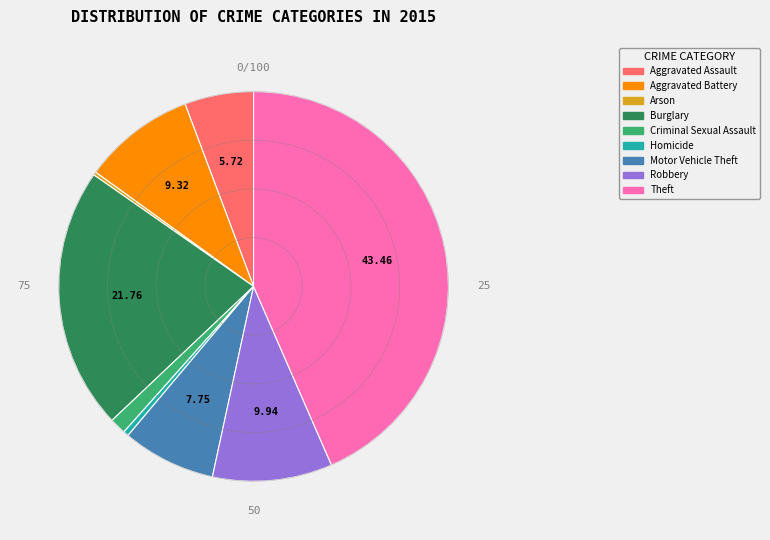

Combined, do Theft and Homicide account for over 50%?

No